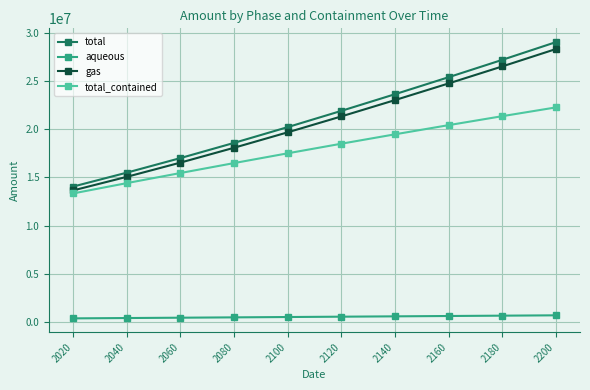

Which series has the largest range (max minus min)?

total